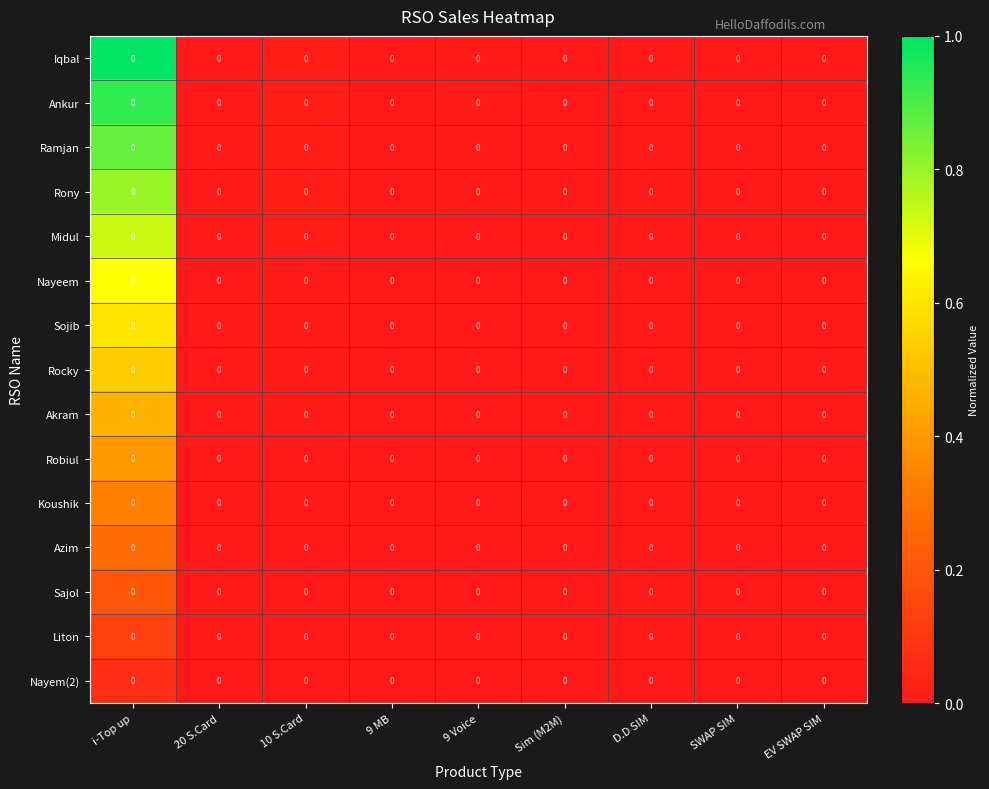

At which category is the sum across all series the highest?

i-Top up